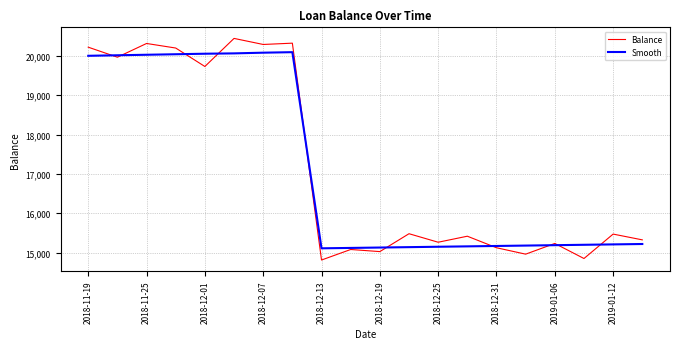

What is the minimum value shown in the chart?

14811.3